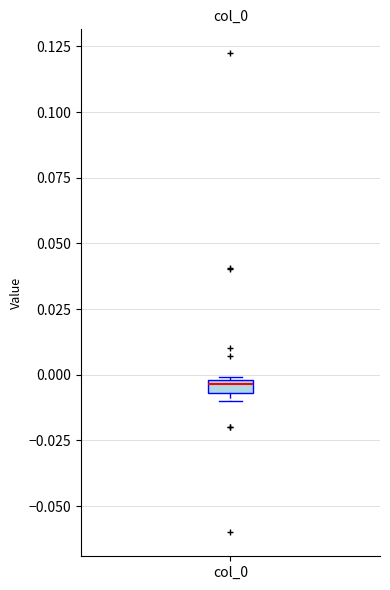

Where is the upper edge of the box for col_0 on the y-axis? The values are not printed on the chart, so give them approximately, as read against the axis.

0.000